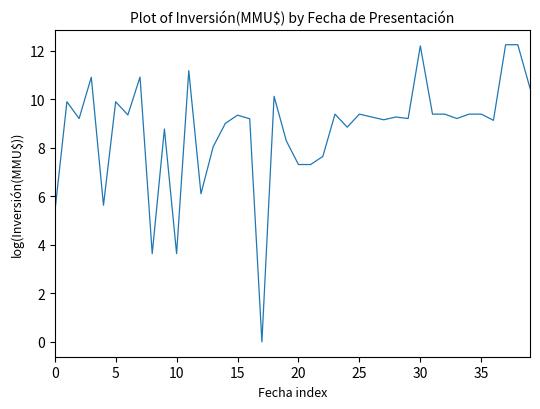

What is the difference between the maximum and minimum values?

12.3